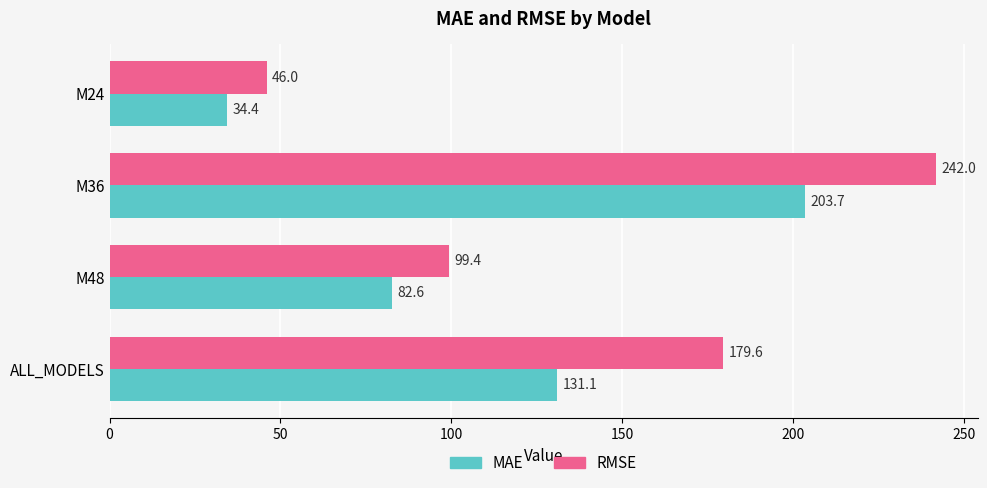

Rank the series at M24 from lowest to highest value.

MAE, RMSE